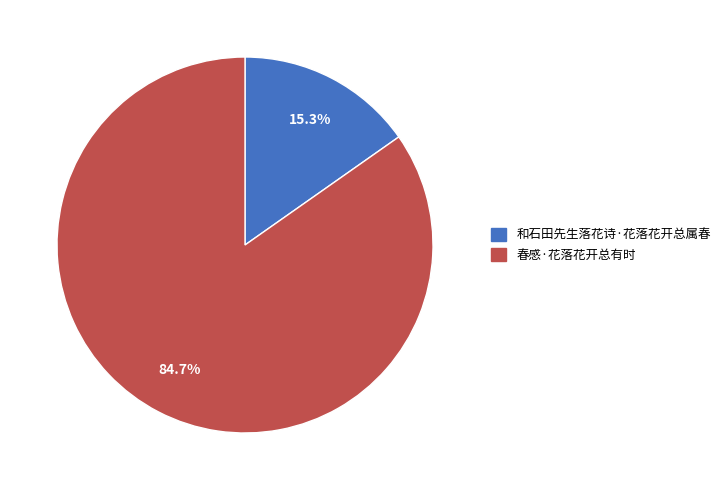

Count the number of slices in the pie.

2